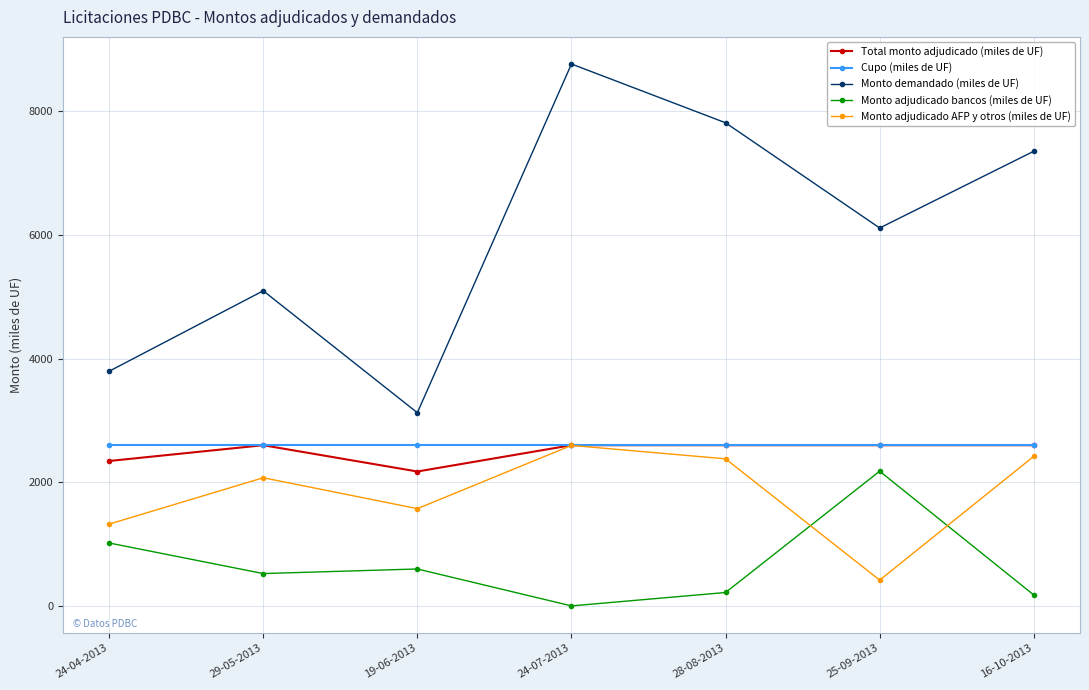

Does the chart display data point markers on the line(s)?

Yes